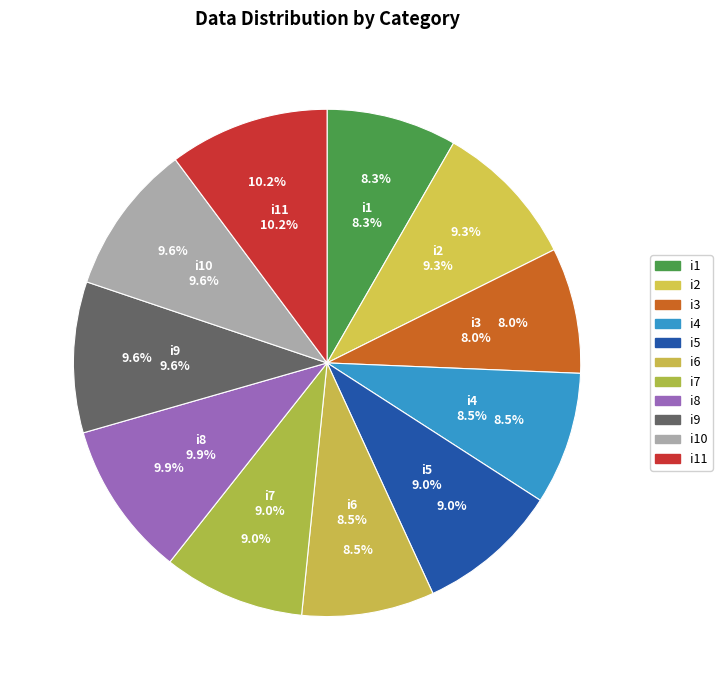

What is the smallest slice in the pie chart?

i3